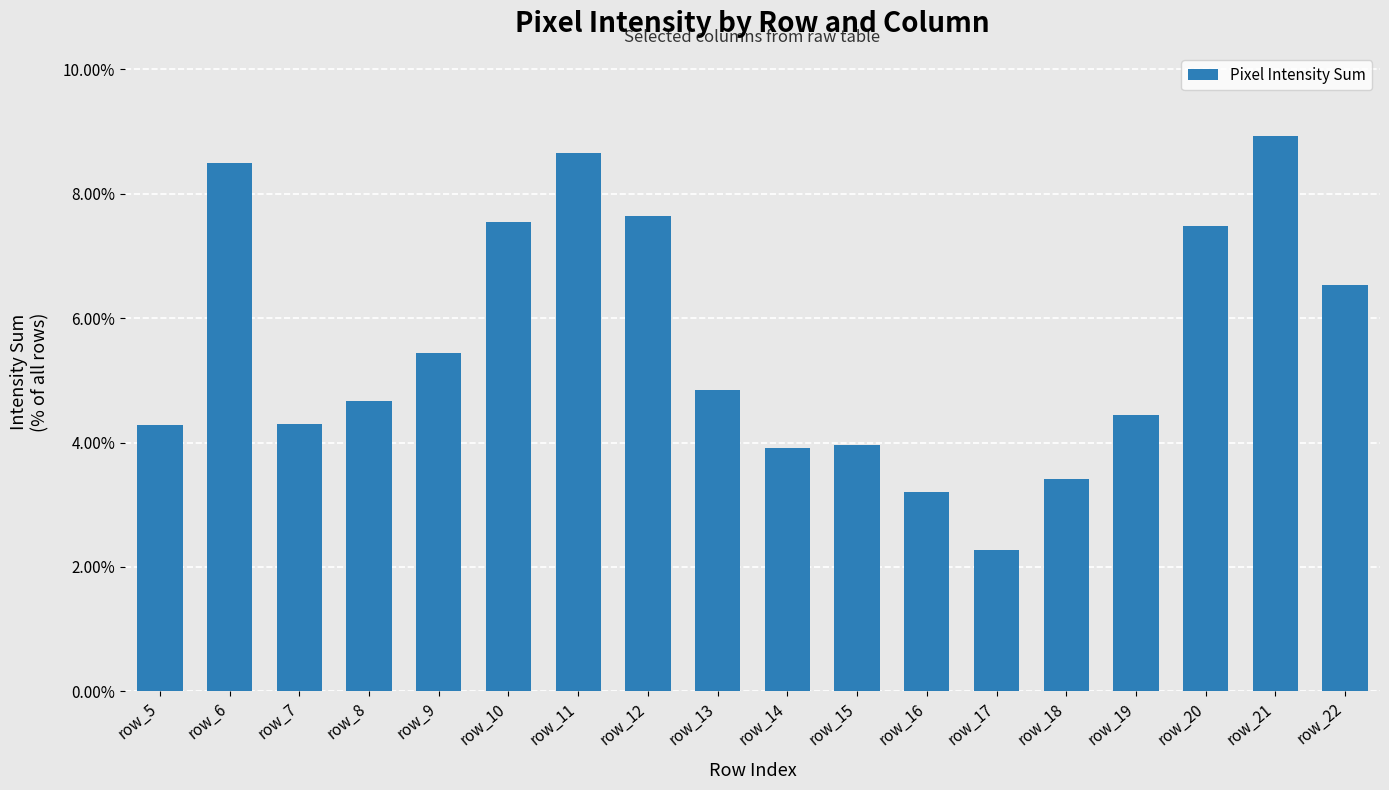

List the labels in order of value, smallest first.

row_17, row_16, row_18, row_14, row_15, row_5, row_7, row_19, row_8, row_13, row_9, row_22, row_20, row_10, row_12, row_6, row_11, row_21